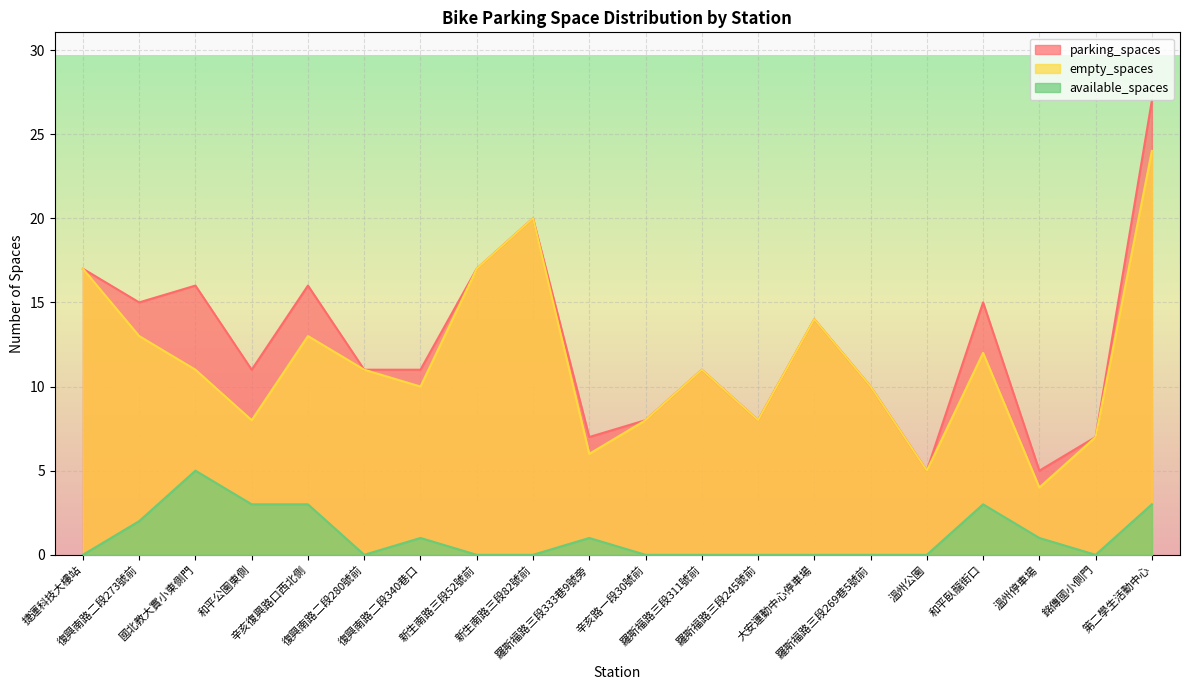

Read the available_spaces value at 和平臥龍街口.

3